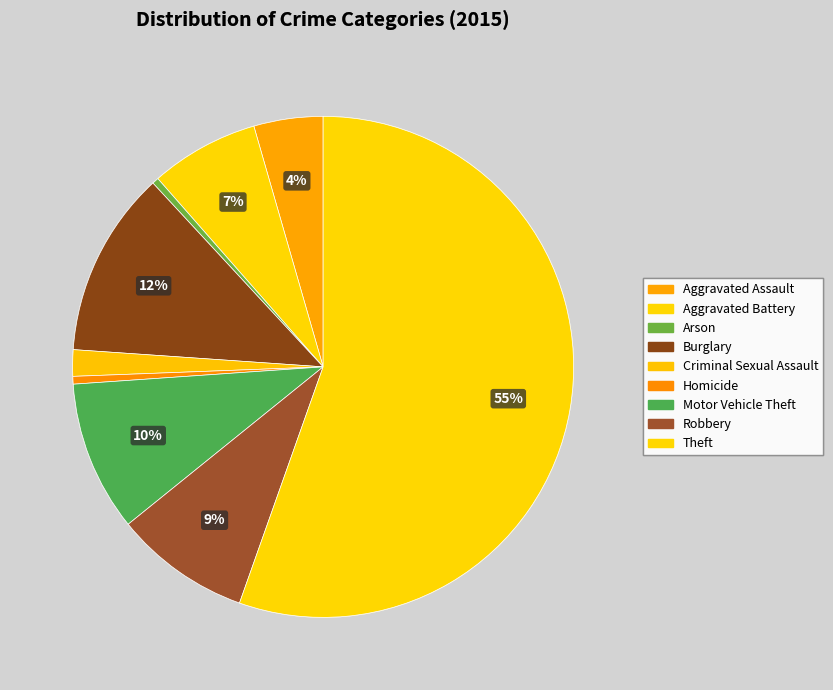

Count the number of slices in the pie.

9